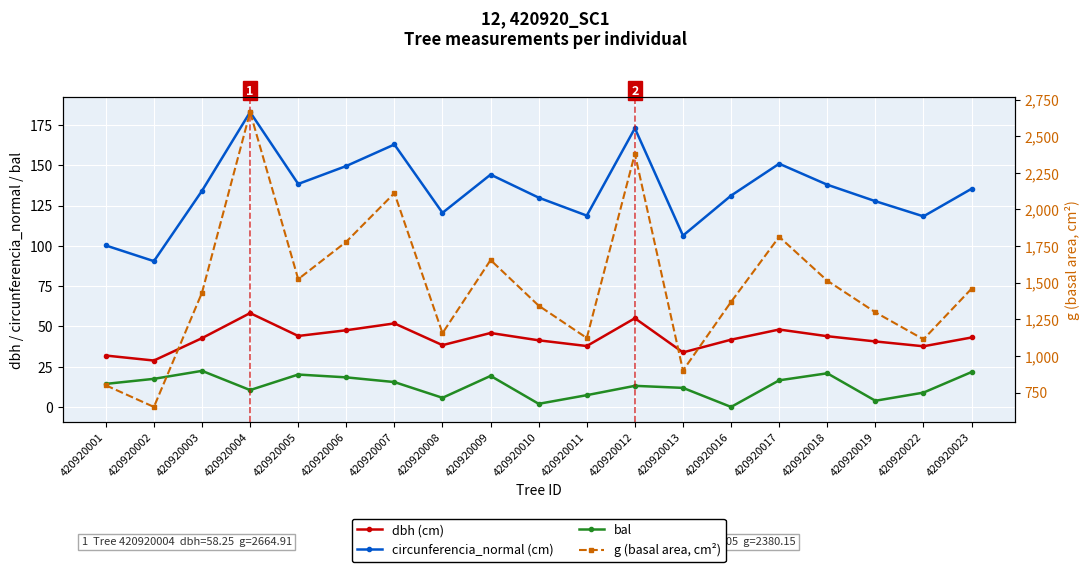

Rank the series by their maximum value, from highest to lowest.

g (basal area, cm²), circunferencia_normal (cm), dbh (cm), bal